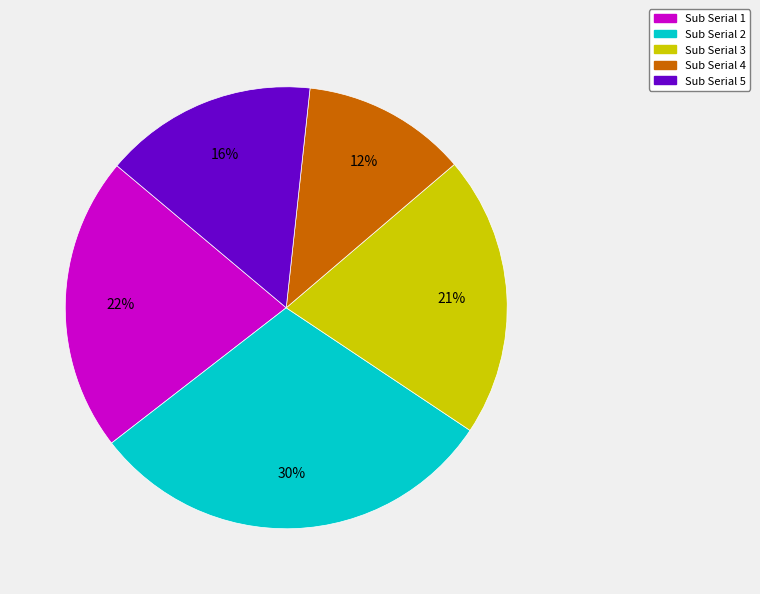

To the nearest percent, what is the difference between the largest and smallest slice percentages?

18%